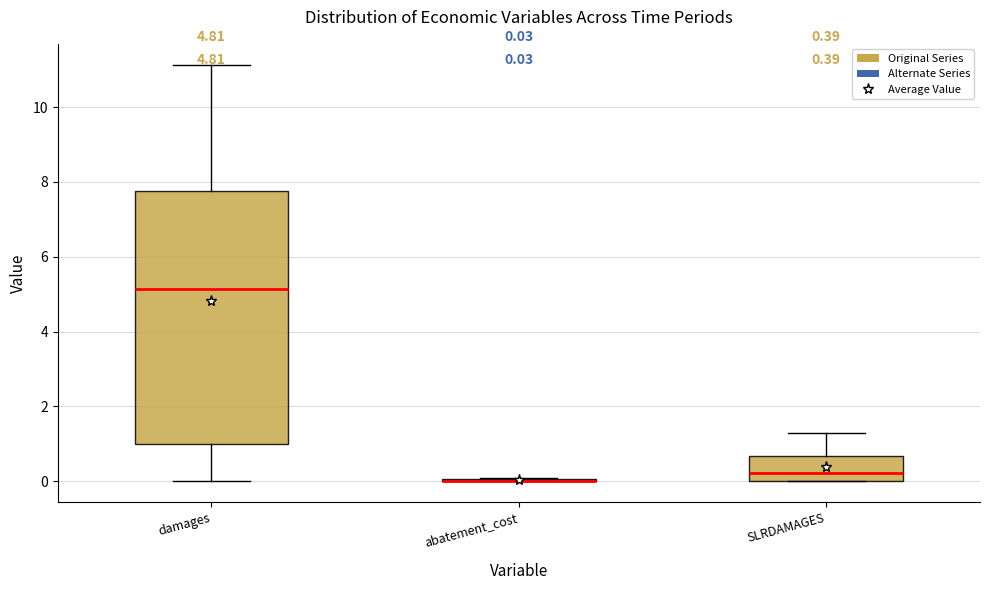

Which box is the tallest, from its lower edge to its upper edge?

damages